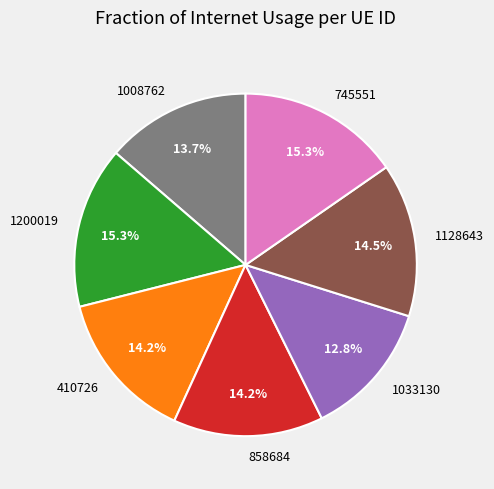

To the nearest percent, what percentage of the pie is 1033130?

13%